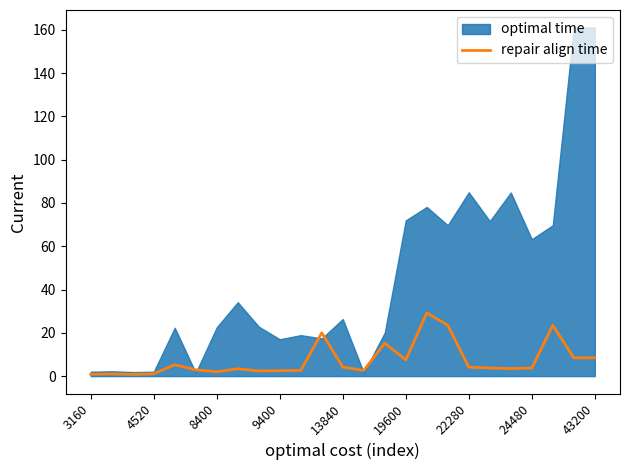

Is it true that repair align time equals 4.1 at 22280?

True